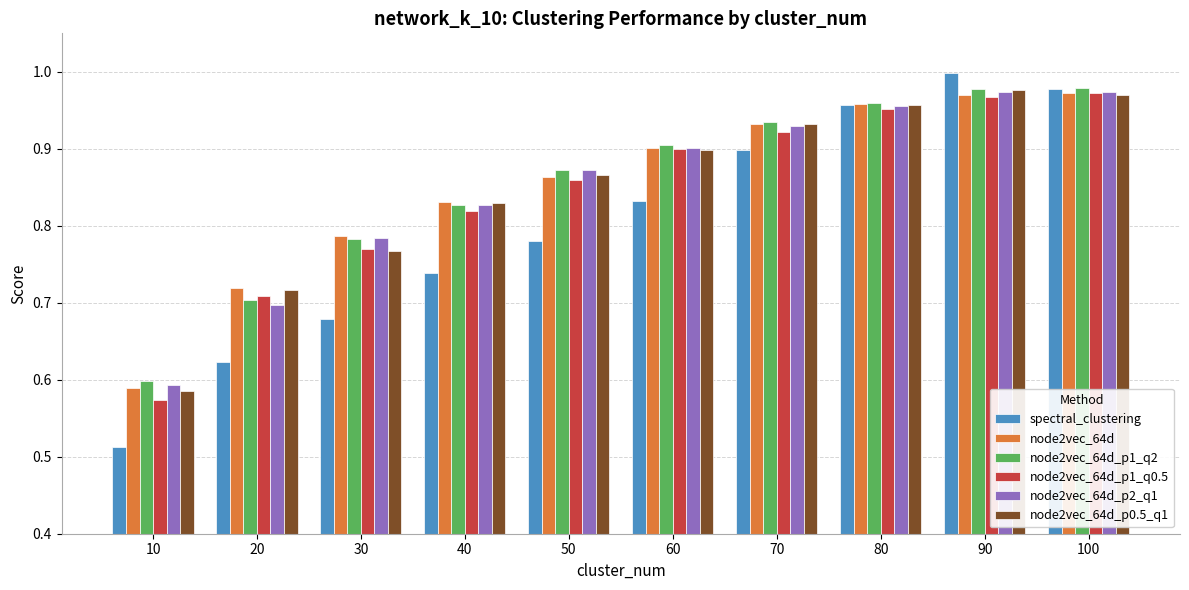

At which category does the chart reach its peak across all series?

90